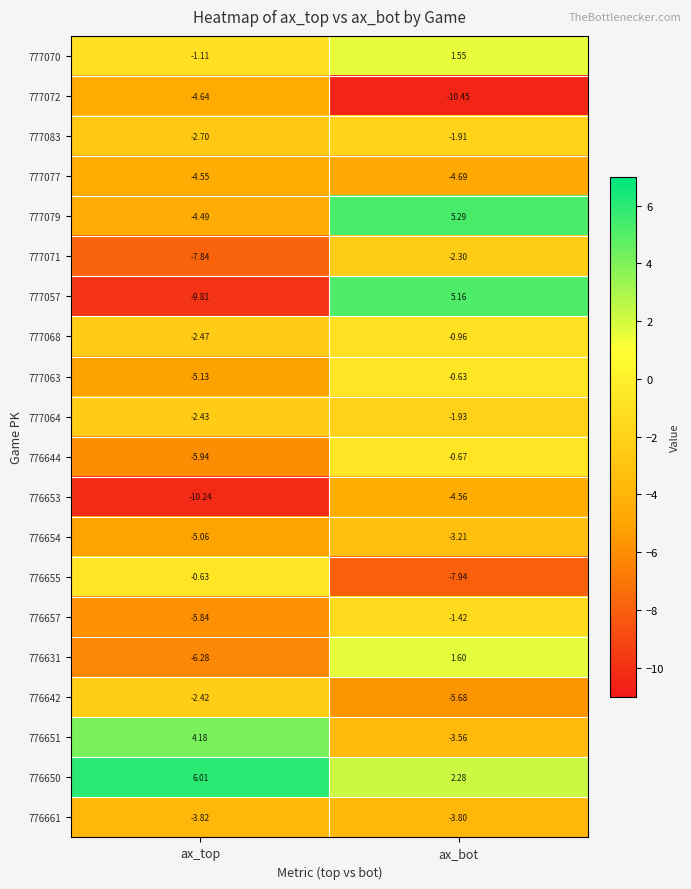

Is the value of 776650 at ax_bot greater than the value of 777072 at ax_top?

Yes